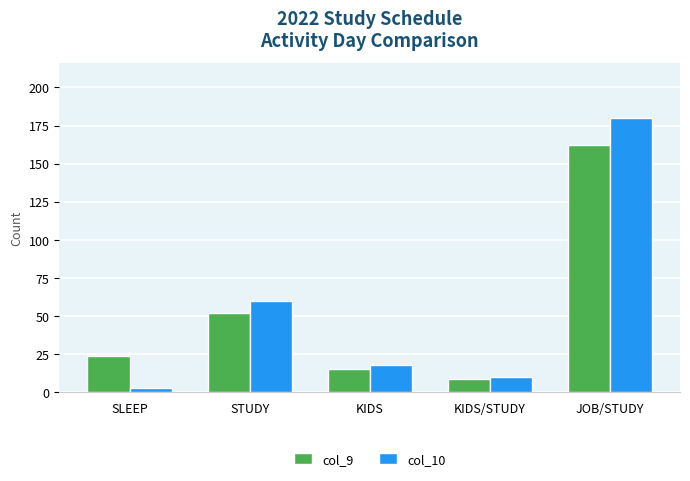

What are all the series names shown in the legend?

col_9, col_10